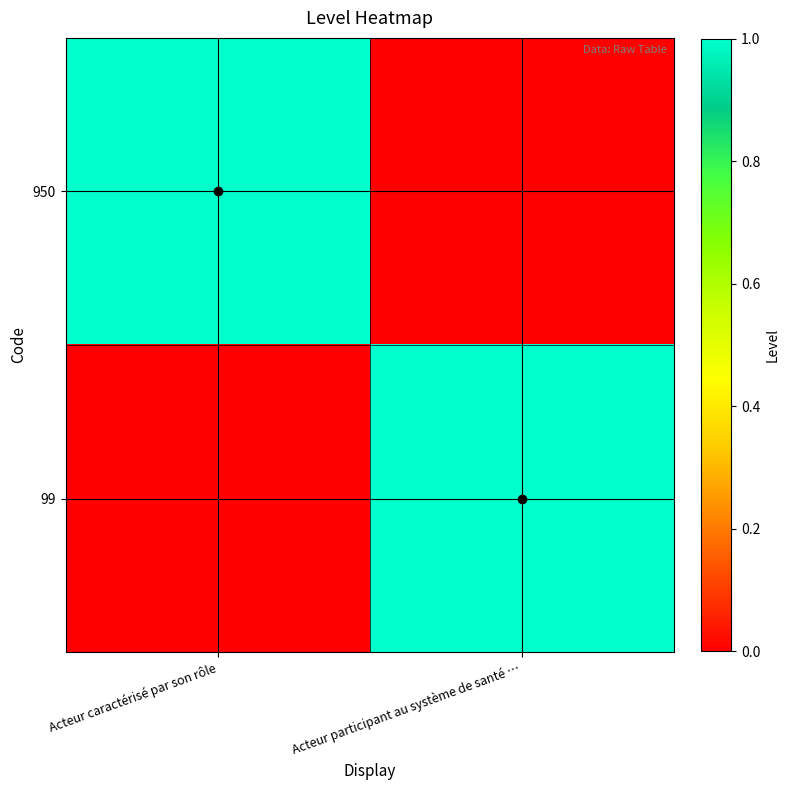

What is the total value across all series at Acteur caractérisé par son rôle?

1